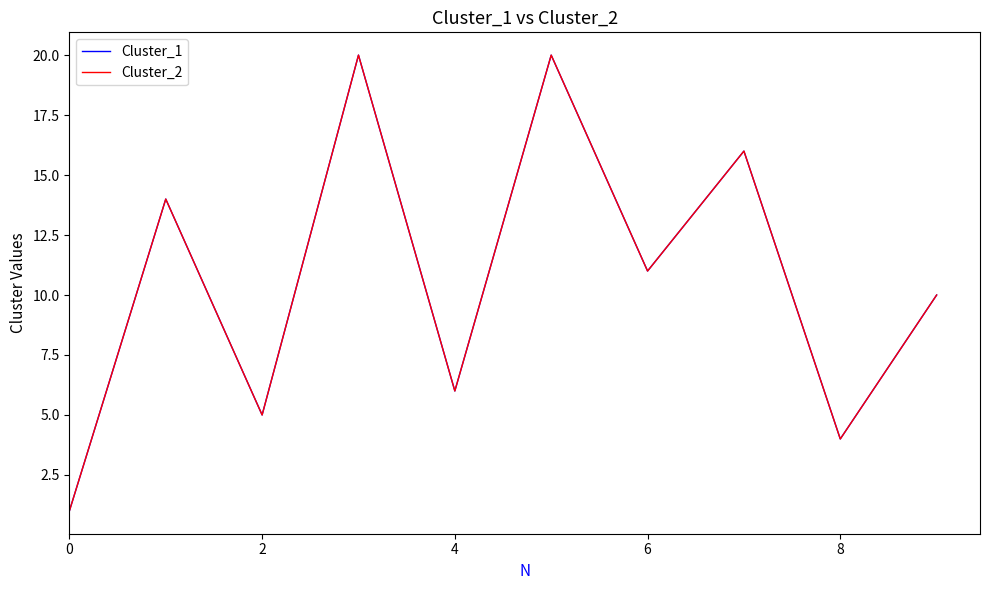

Is this an area chart (filled region under the line)?

No